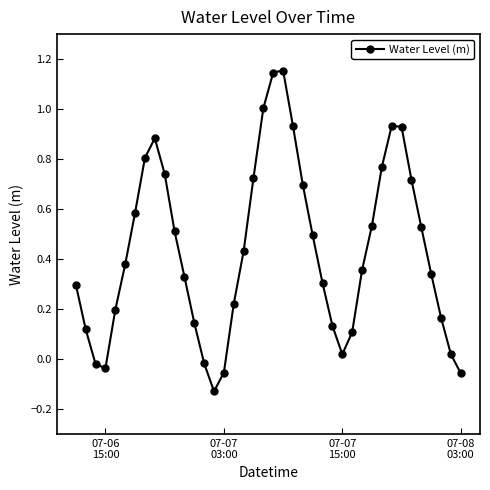

What is the value of the 7th point from the left?

0.6